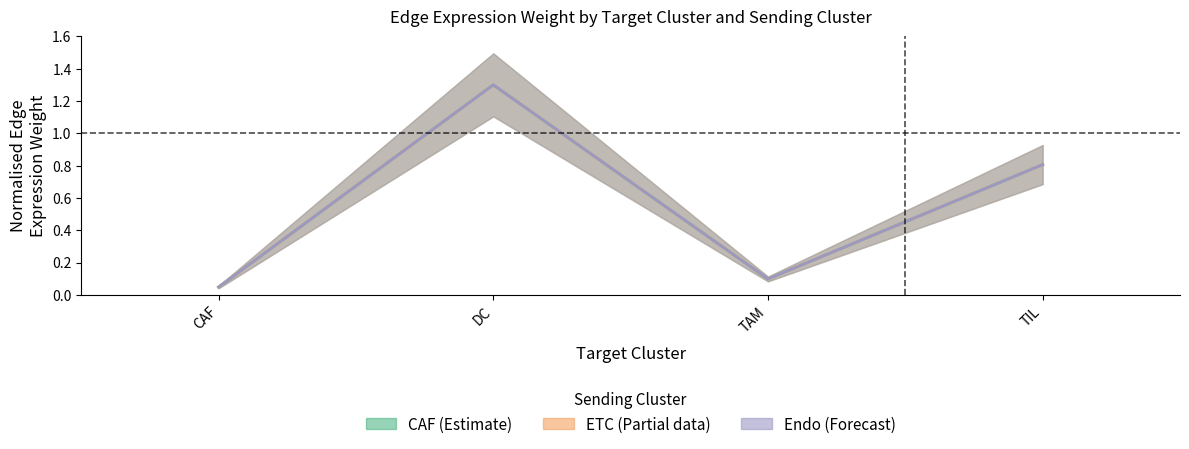

At how many categories does at least one series exceed 1?

1